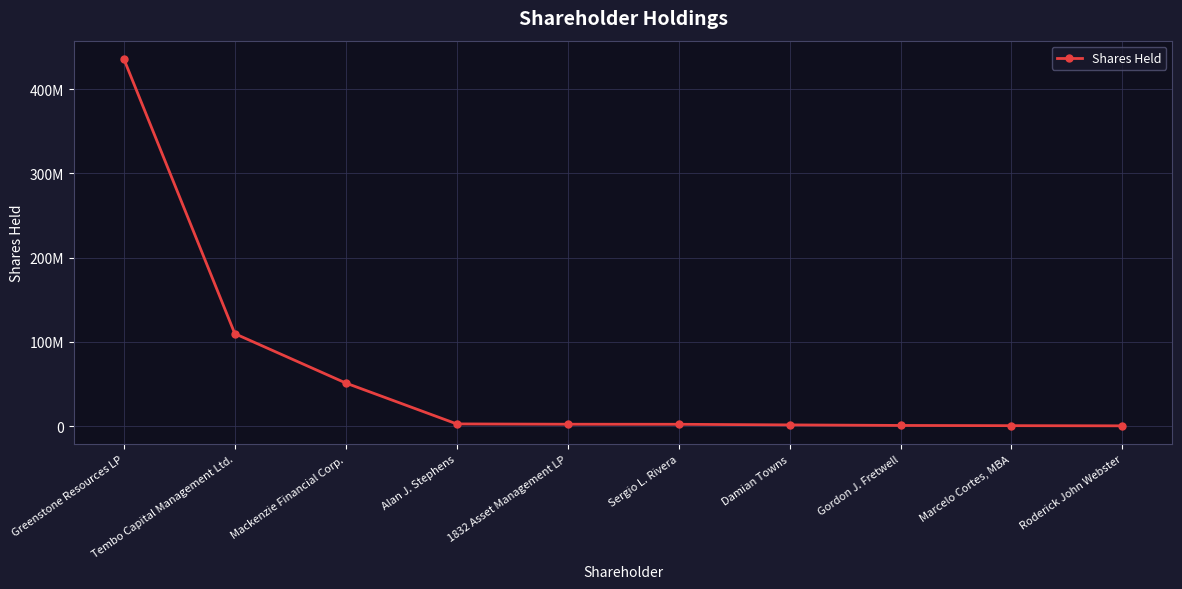

Which category has the lowest value across all series?

Roderick John Webster